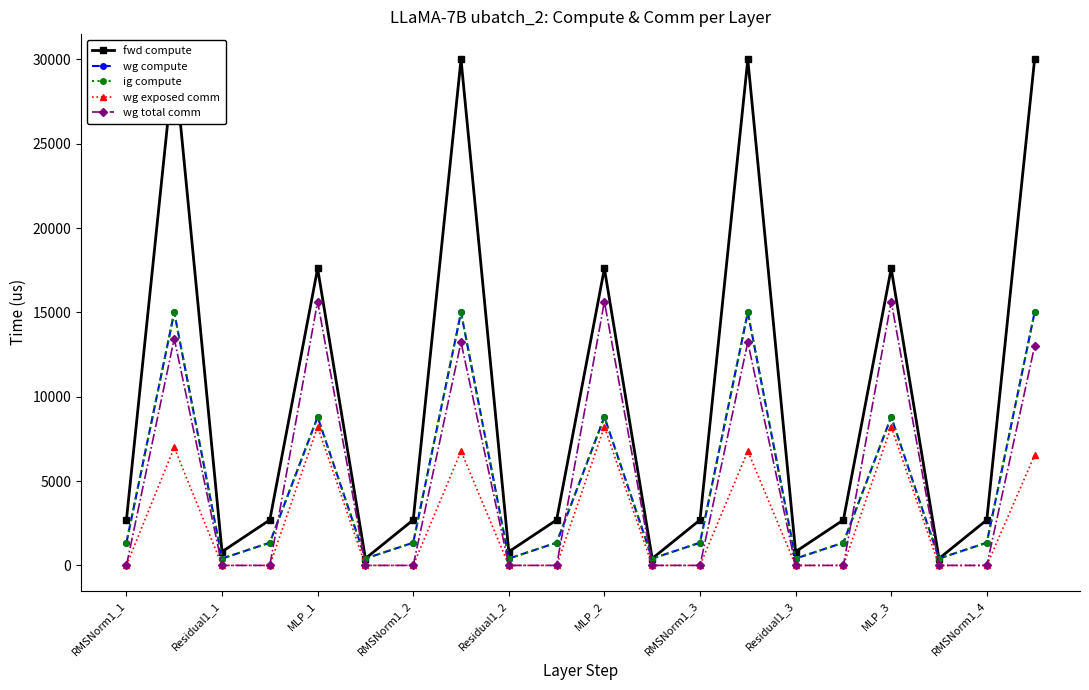

What is the difference between the maximum and second lowest values in the fwd compute series?

29598.1